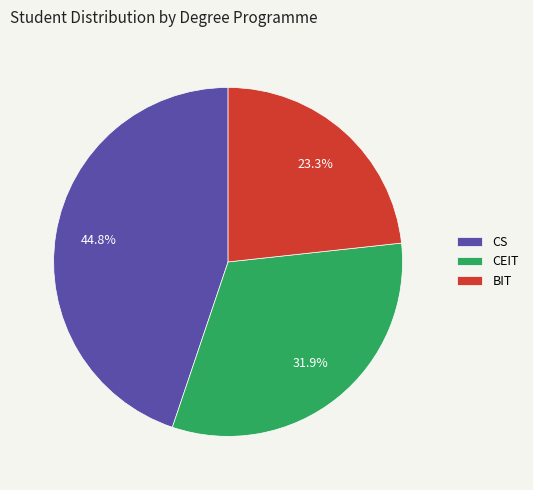

What is the smallest slice in the pie chart?

BIT